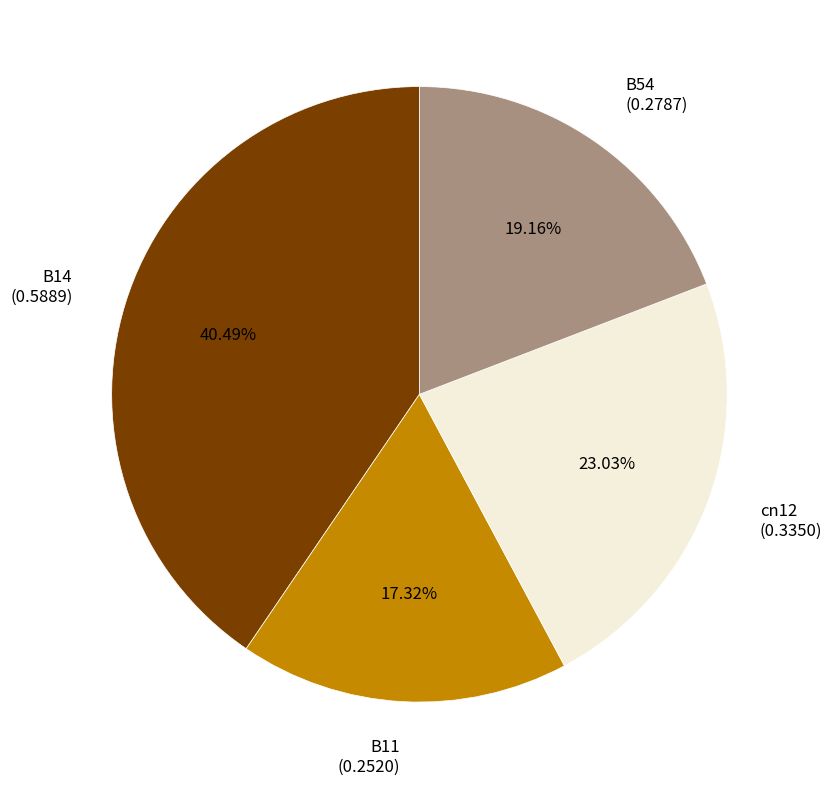

Combined, do B14 and cn12 account for over 50%?

Yes